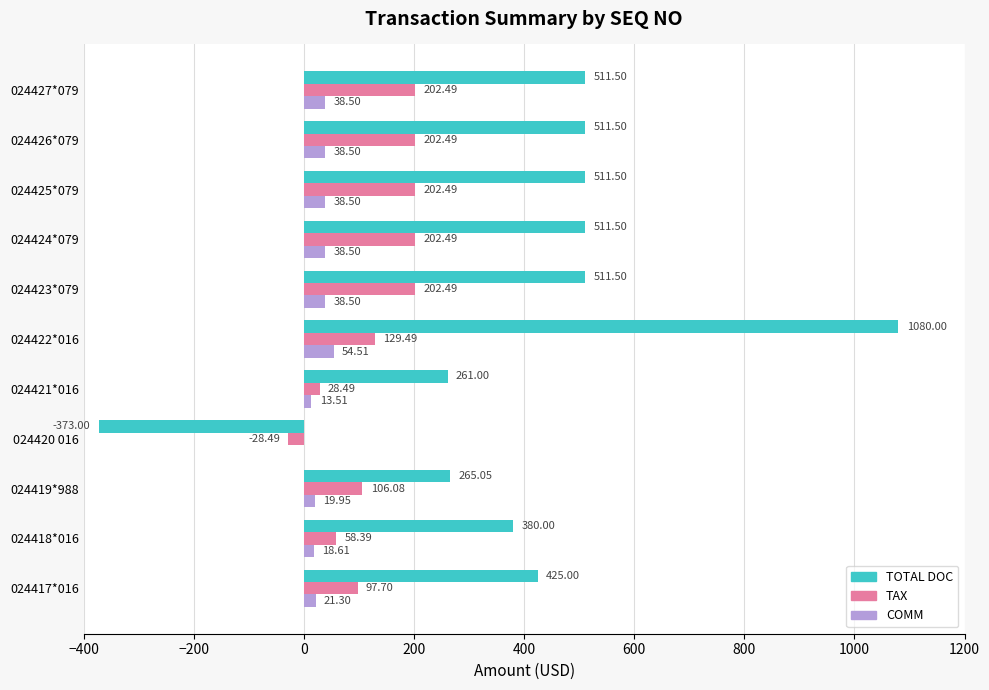

How many distinct data groups are displayed?

3